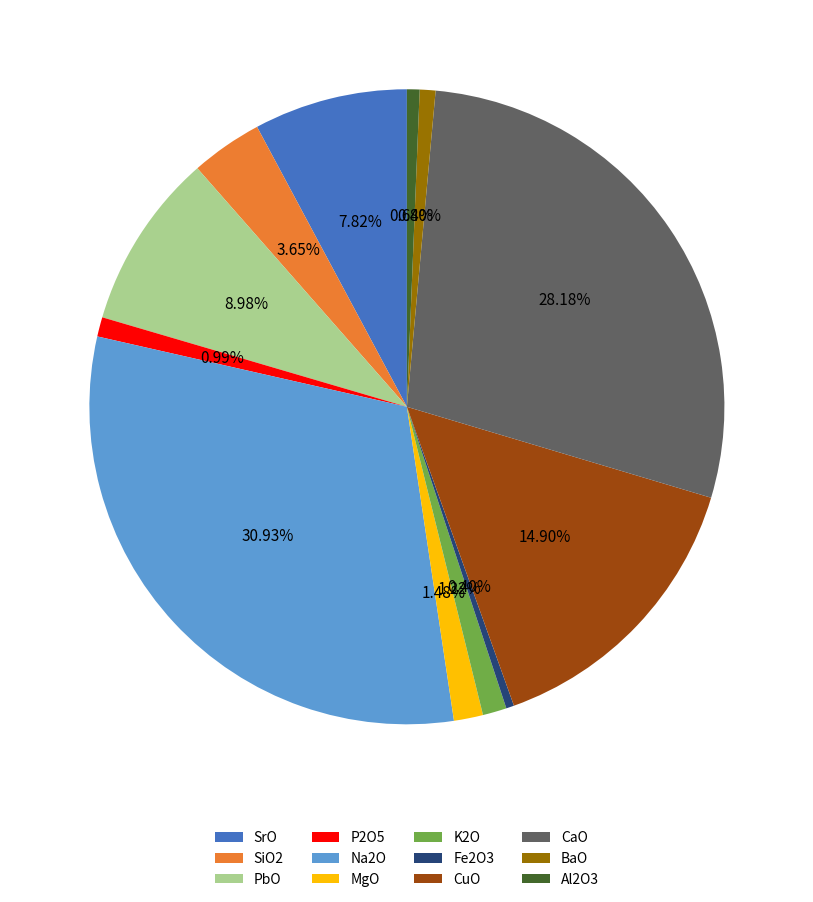

Is there any slice that represents more than half of the pie?

No